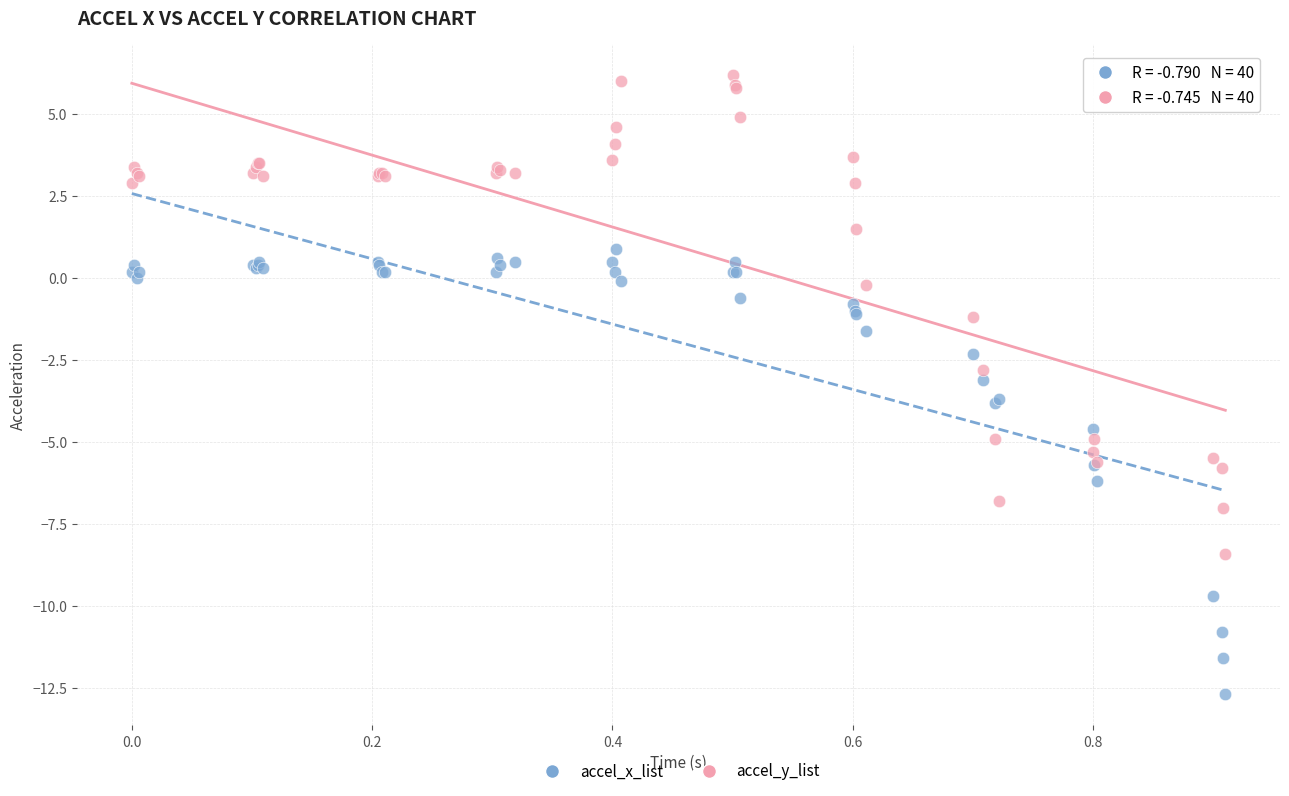

Which series contains the lowest Y value?

accel_x_list